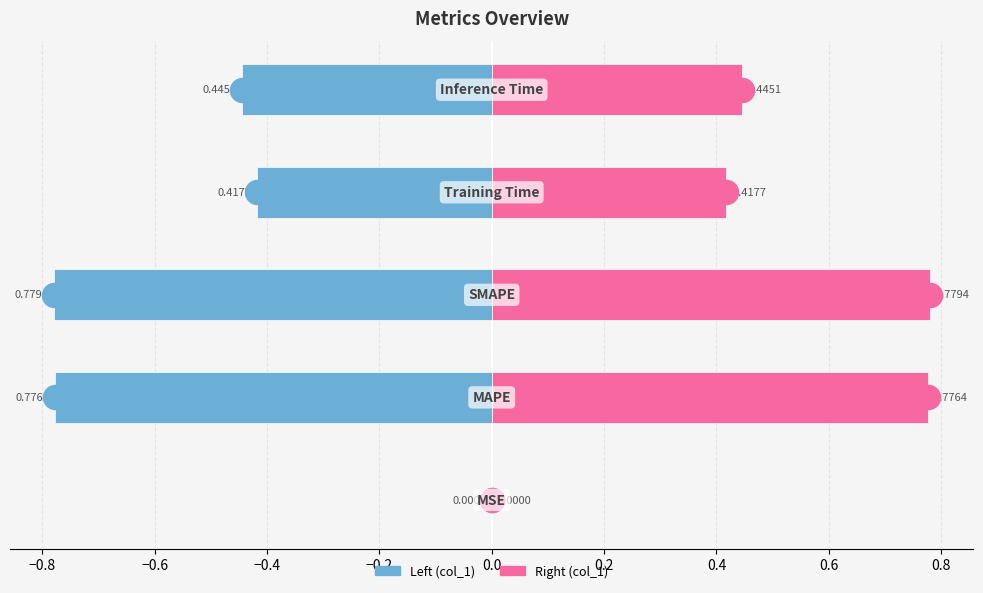

Is the value of col_1 (left) at −0.4 greater than the value of col_1 (right) at −1.0?

No